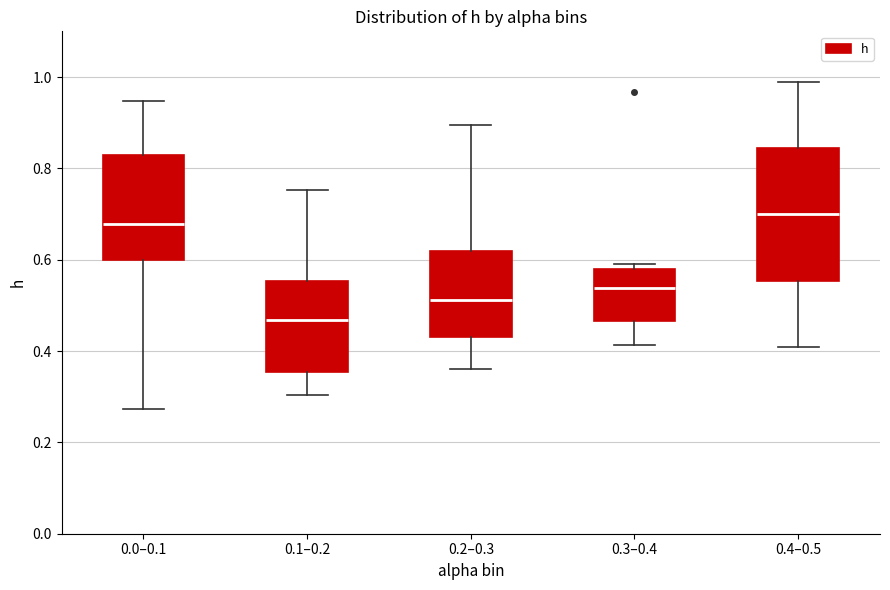

Which box is the tallest, from its lower edge to its upper edge?

0.4–0.5